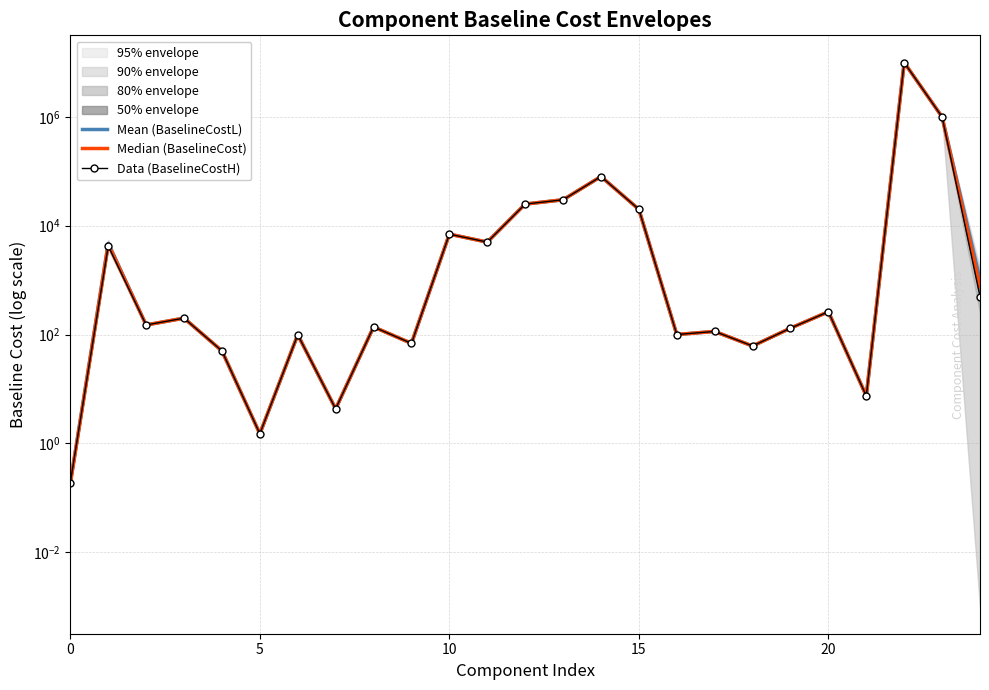

Rank the series by their maximum value, from lowest to highest.

Mean (BaselineCostL), Median (BaselineCost), Data (BaselineCostH)